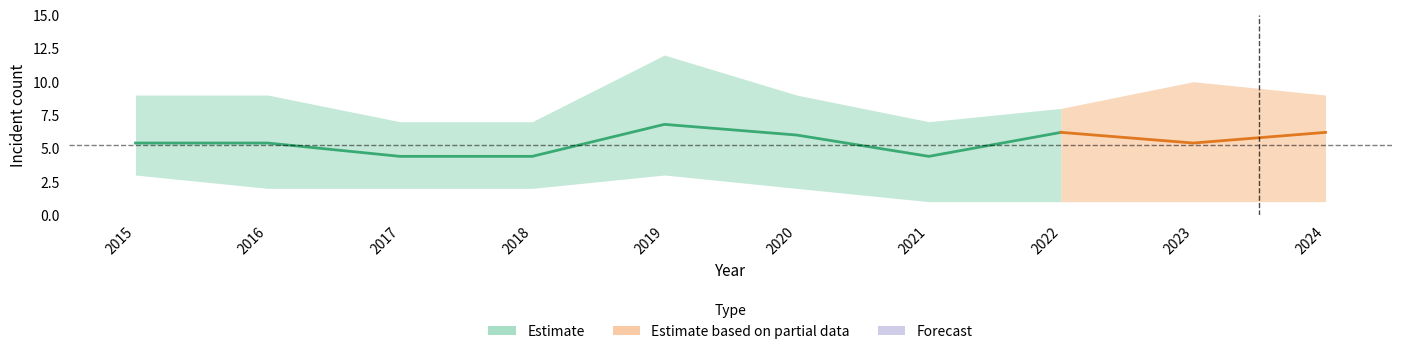

At which category does Englewood reach its first local valley?

2018